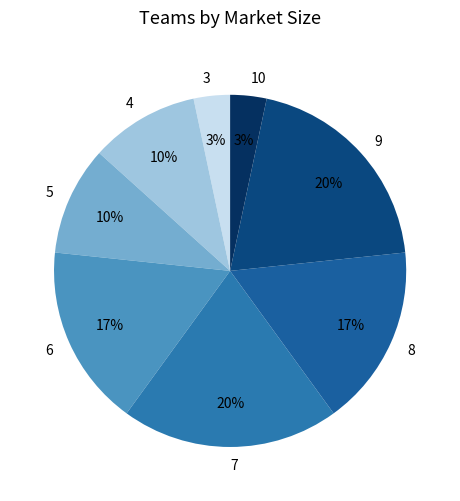

How many slices are in this pie chart?

8